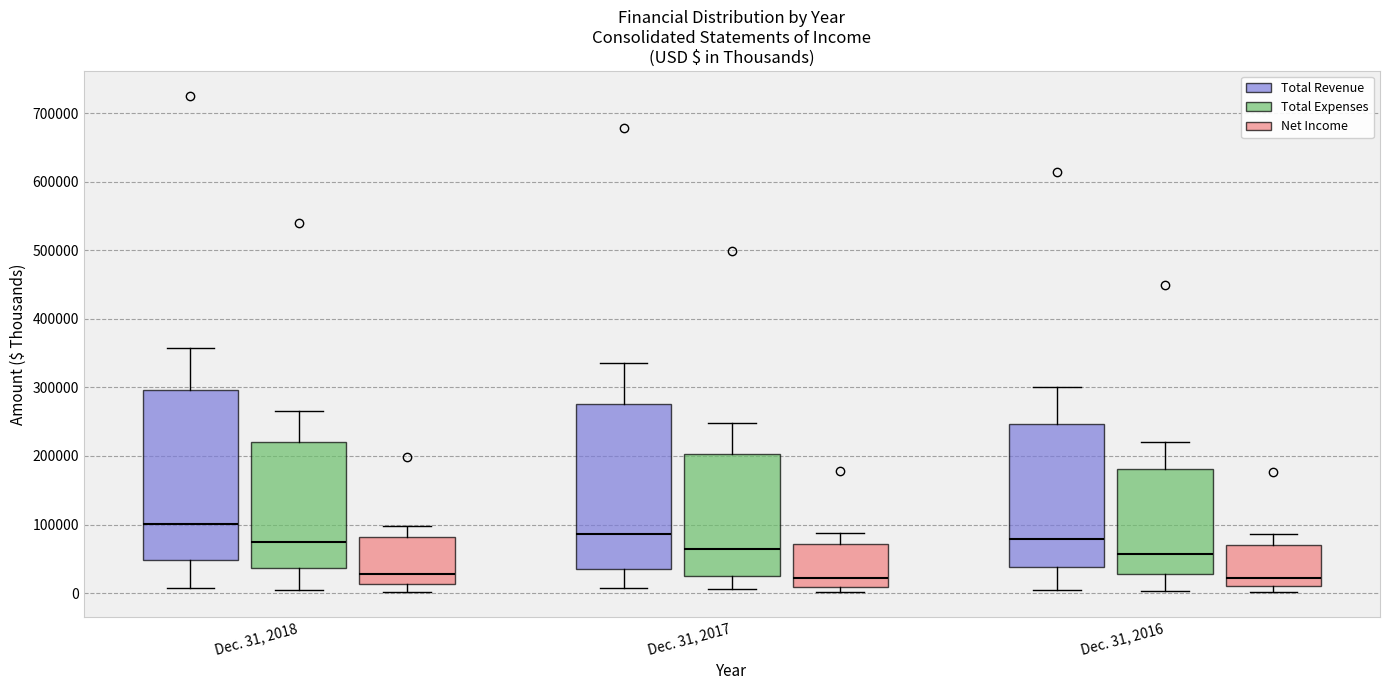

Reading left to right, read every box against the y-axis: the position of its median line, the range the box covers, and the ends of its whiskers. The values are not printed on the chart, so give them approximately, as read against the axis.

Dec. 31, 2018 (Total Revenue): median 100000, box 50000 to 300000, whiskers 10000 to 360000
Dec. 31, 2018 (Total Expenses): median 80000, box 40000 to 220000, whiskers 10000 to 270000
Dec. 31, 2018 (Net Income): median 30000, box 10000 to 80000, whiskers 0 to 100000
Dec. 31, 2017 (Total Revenue): median 90000, box 30000 to 280000, whiskers 10000 to 340000
Dec. 31, 2017 (Total Expenses): median 60000, box 30000 to 200000, whiskers 10000 to 250000
Dec. 31, 2017 (Net Income): median 20000, box 10000 to 70000, whiskers 0 to 90000
Dec. 31, 2016 (Total Revenue): median 80000, box 40000 to 250000, whiskers 0 to 300000
Dec. 31, 2016 (Total Expenses): median 60000, box 30000 to 180000, whiskers 0 to 220000
Dec. 31, 2016 (Net Income): median 20000, box 10000 to 70000, whiskers 0 to 90000